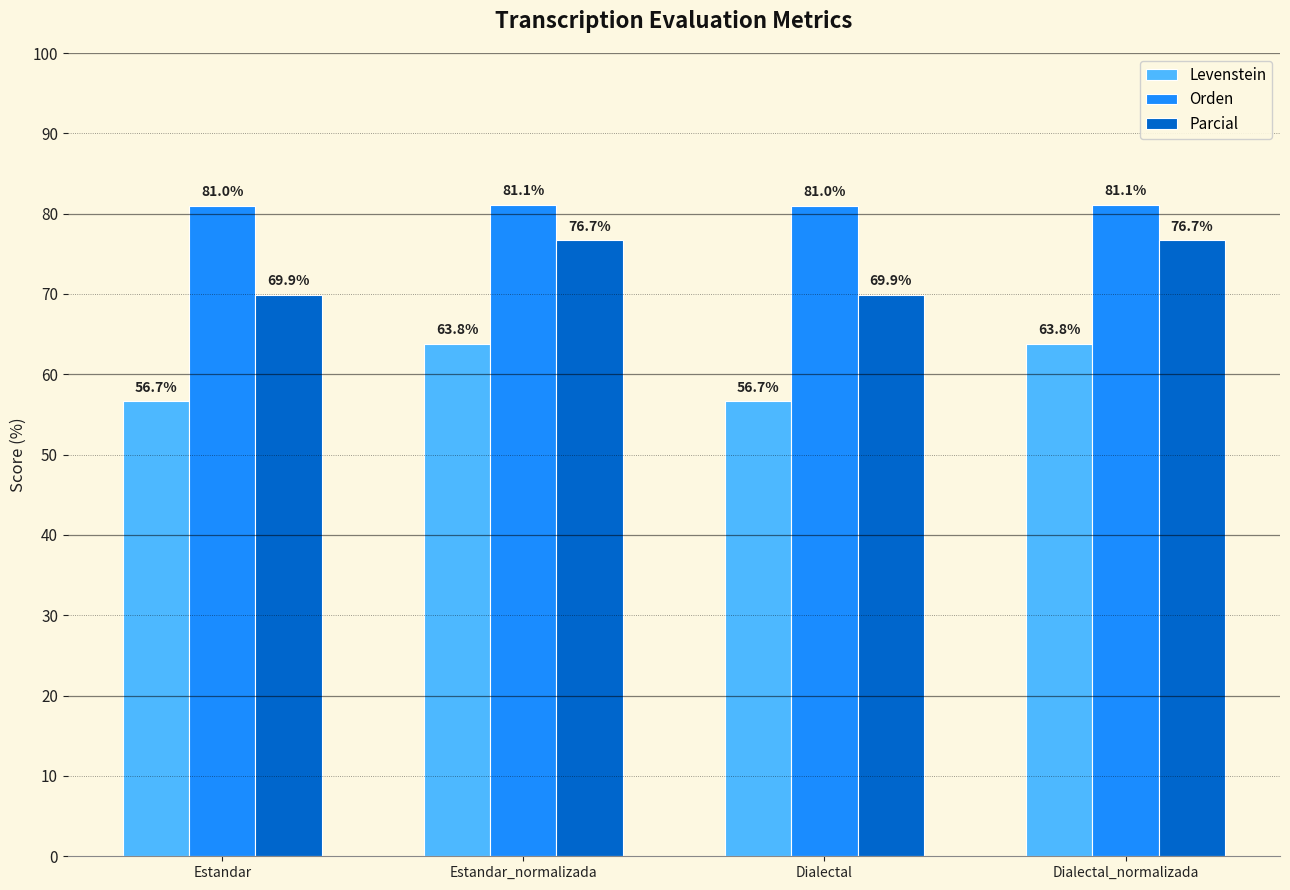

Are the bars grouped side by side (vs. stacked)?

Yes